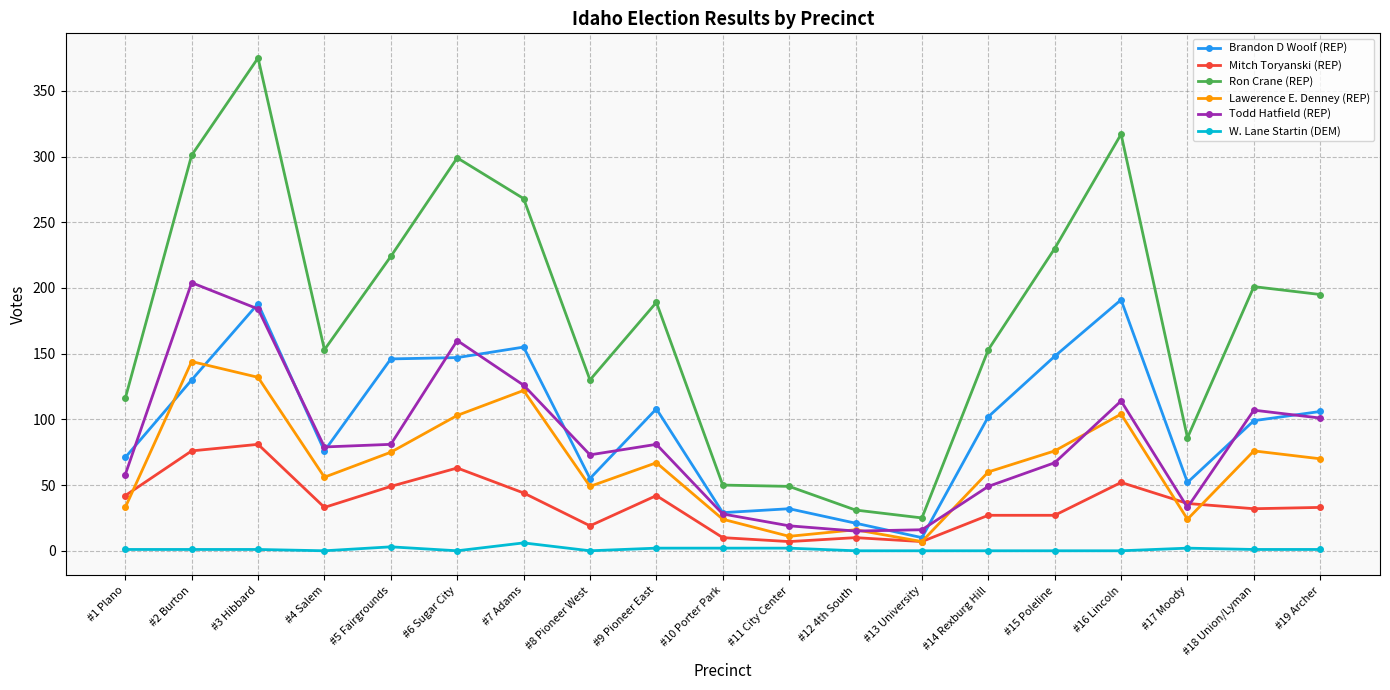

Which series has the largest total across all categories?

Ron Crane (REP)